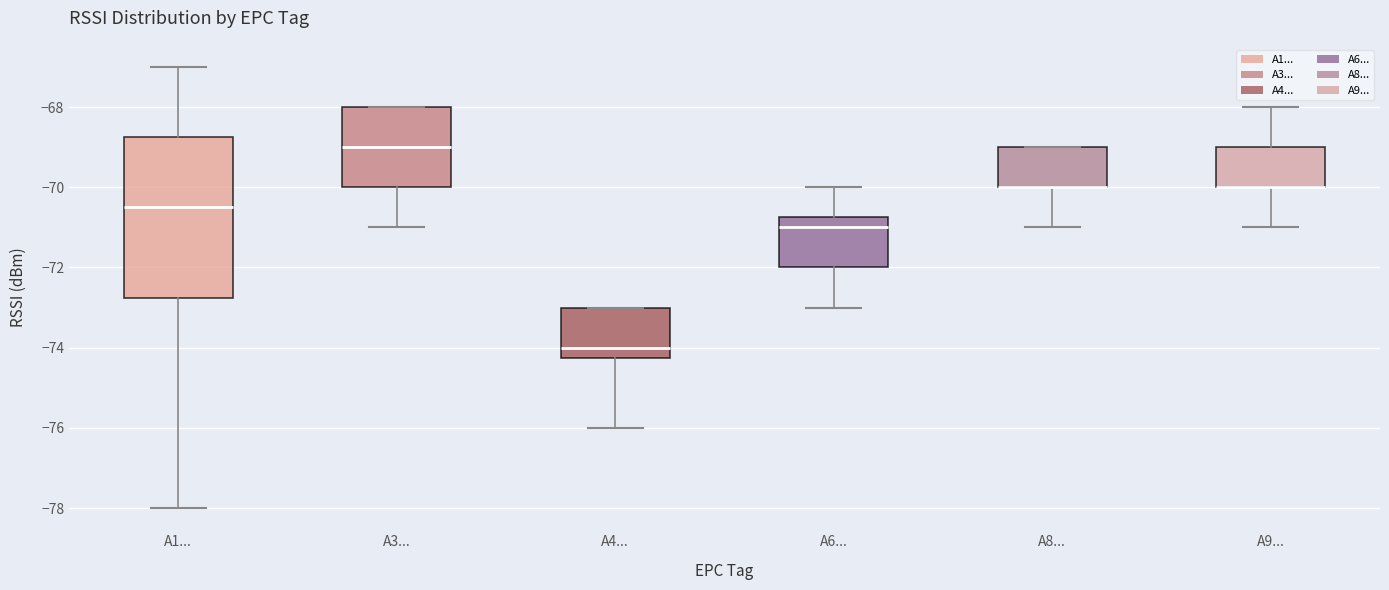

Reading left to right, transcribe this box plot: for each box, give where its median line is, the range the box spans, and where its two whiskers end, as read against the y-axis. The values are not printed on the chart, so give them approximately, as read against the axis.

A1...: median -70.4, box -72.8 to -68.8, whiskers -78.0 to -67.0
A3...: median -69.0, box -70.0 to -68.0, whiskers -71.0 to -68.0
A4...: median -74.0, box -74.2 to -73.0, whiskers -76.0 to -73.0
A6...: median -71.0, box -72.0 to -70.8, whiskers -73.0 to -70.0
A8...: median -70.0 (drawn on the box's lower edge), box -70.0 to -69.0, whiskers -71.0 to -69.0
A9...: median -70.0 (drawn on the box's lower edge), box -70.0 to -69.0, whiskers -71.0 to -68.0